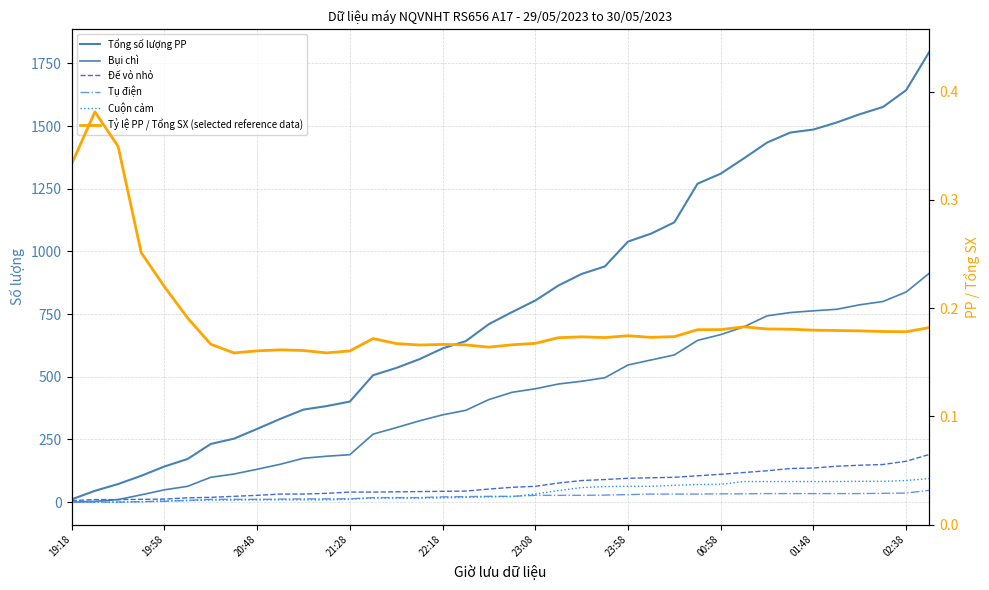

At how many categories does at least one series exceed 971?

14